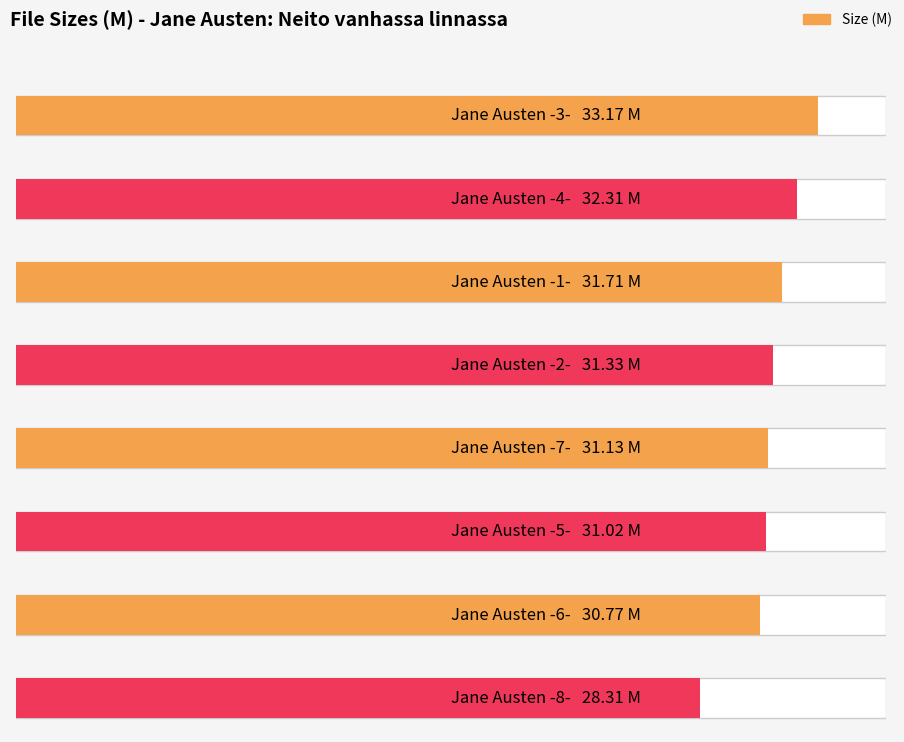

What is the label of the 6th bar from the left?

-5-